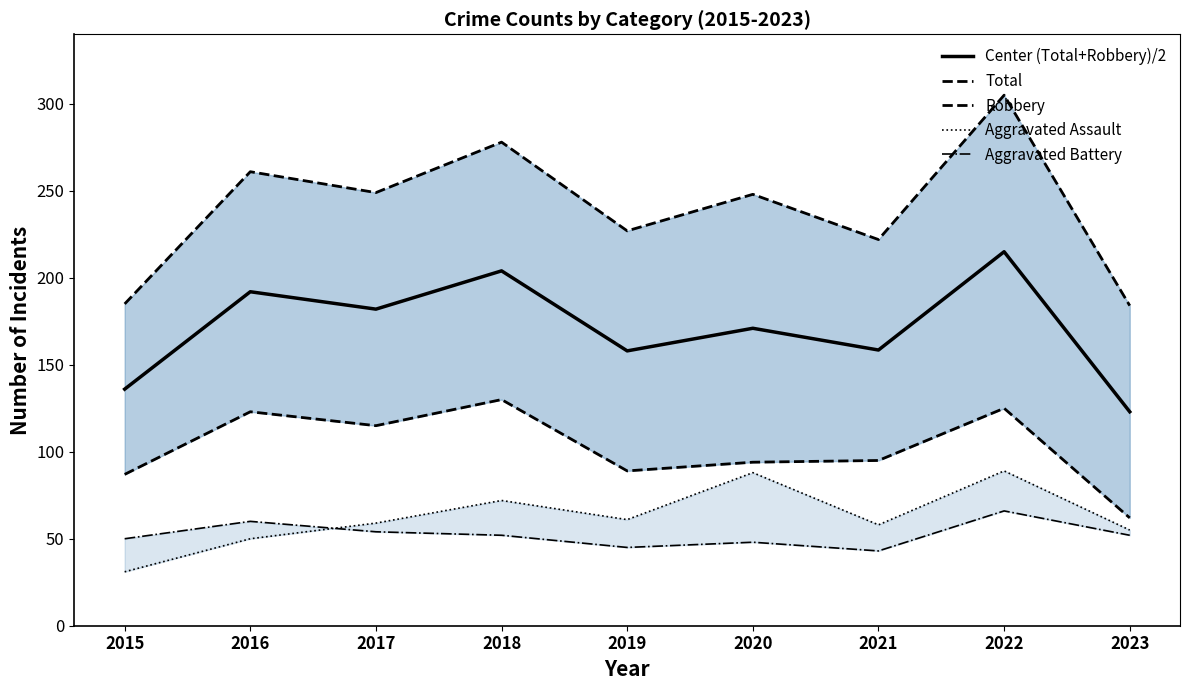

Does the chart display data point markers on the line(s)?

No